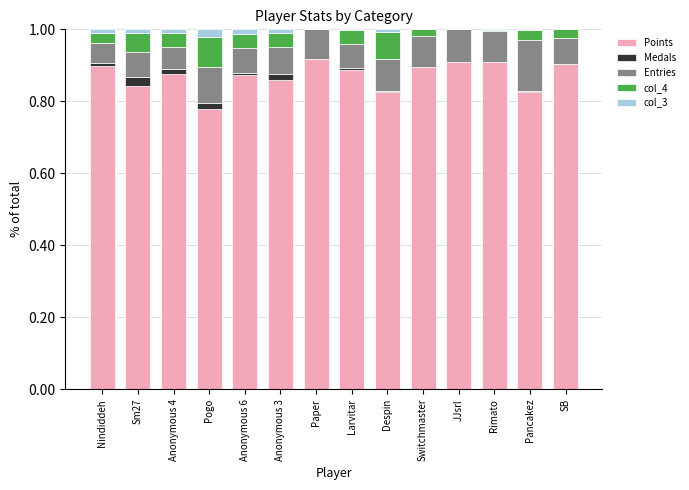

The value of Points at Rimato is 0.9. True or false?

True